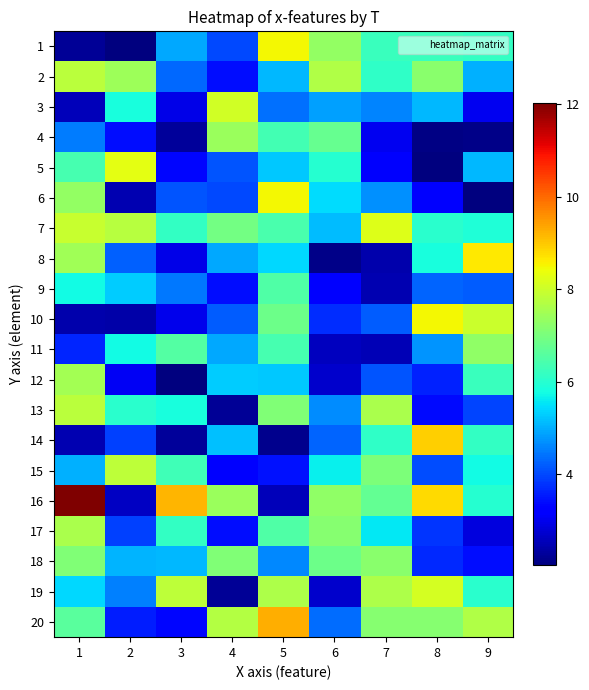

Which has a higher value, 5 or 1?

5